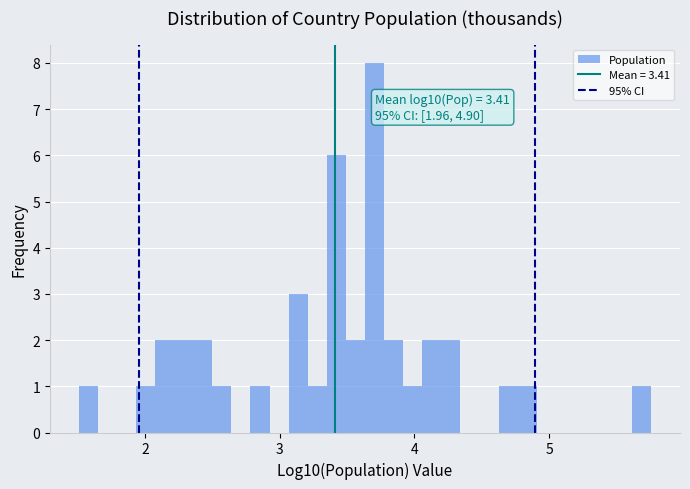

Read against the x-axis, roughly where is the centre of the tallest bar?

3.7